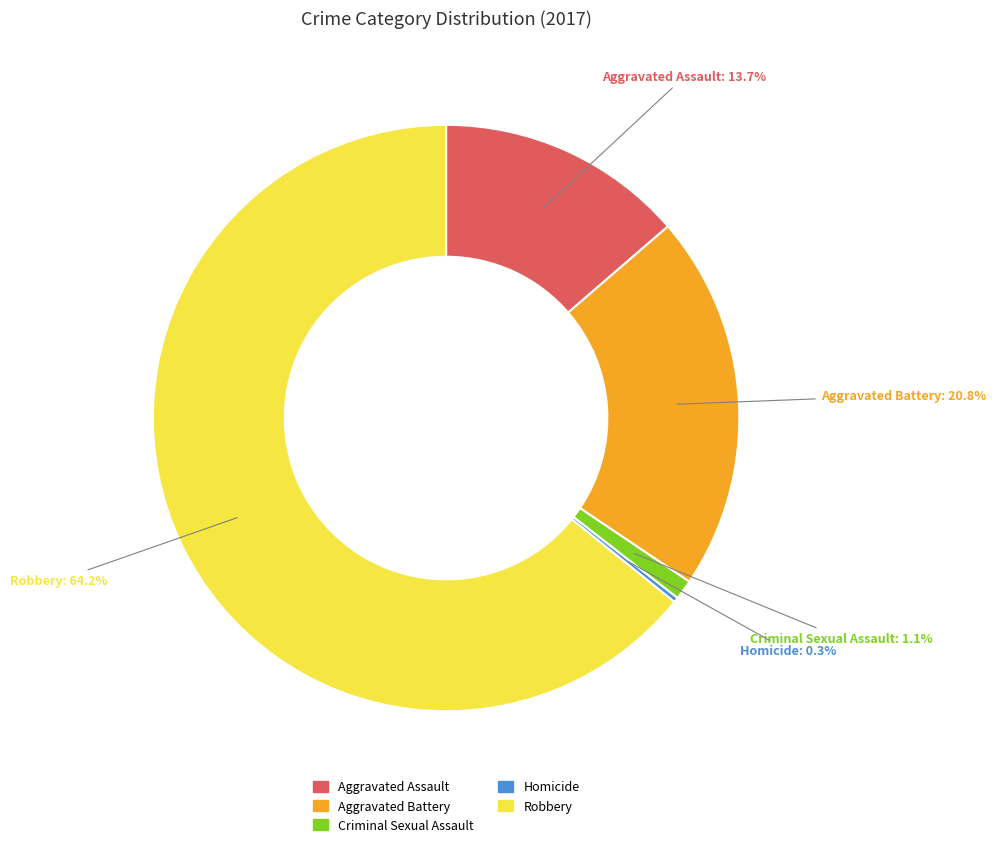

Which slice is the largest?

Robbery